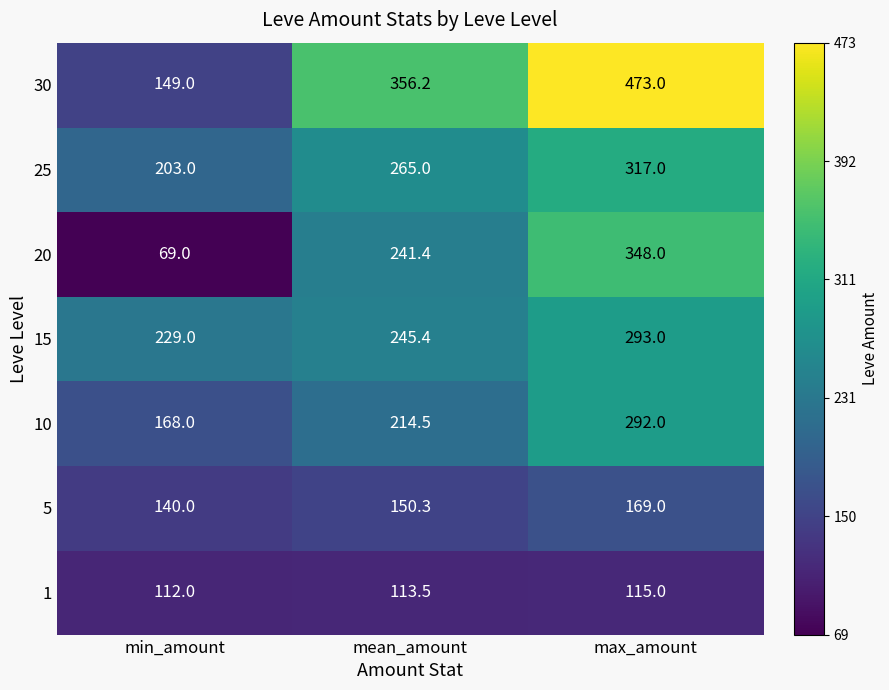

Reading right to left, what are all the values shown in this chart?

30: 473.0	356.2	149.0
25: 317.0	265.0	203.0
20: 348.0	241.4	69.0
15: 293.0	245.4	229.0
10: 292.0	214.5	168.0
5: 169.0	150.3	140.0
1: 115.0	113.5	112.0